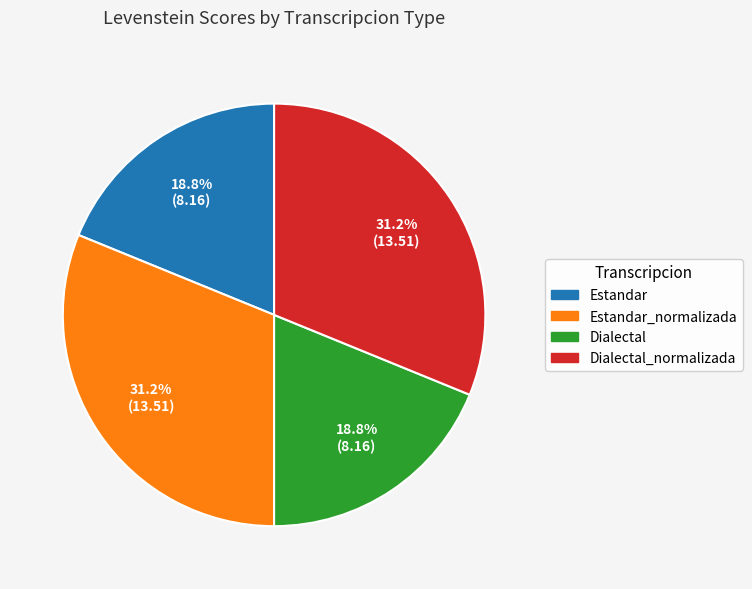

Does any single category account for the majority?

No